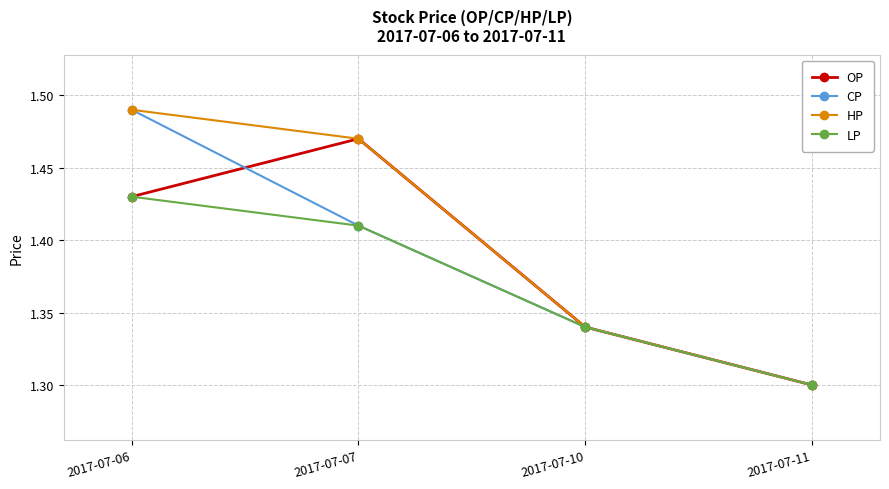

What is the total value across all series at 2017-07-10?

5.4